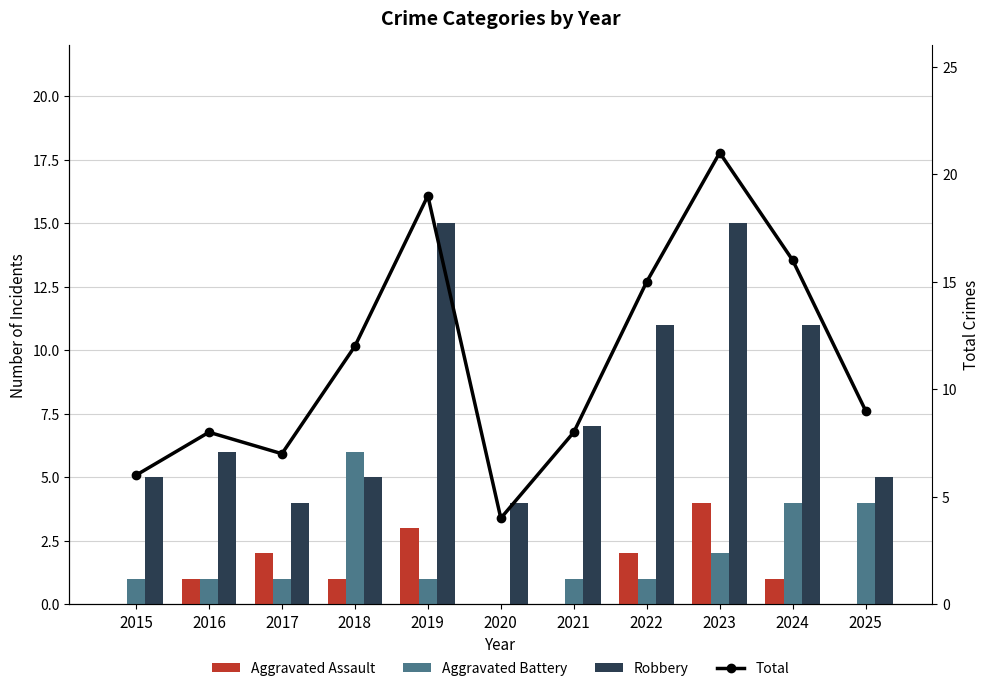

At which category is the sum across all series the highest?

2023